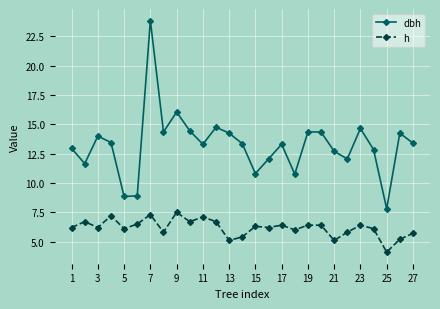

True or false: dbh has more than 1 interior local peaks.

True